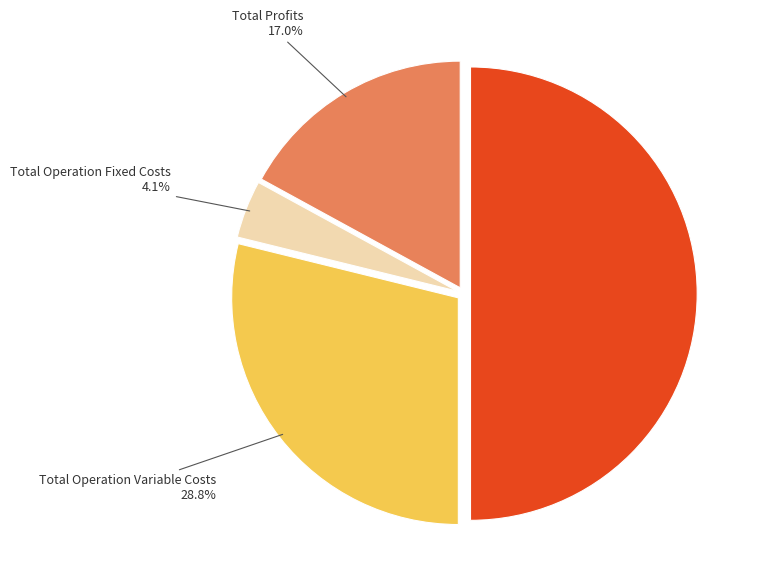

Count the number of slices in the pie.

4